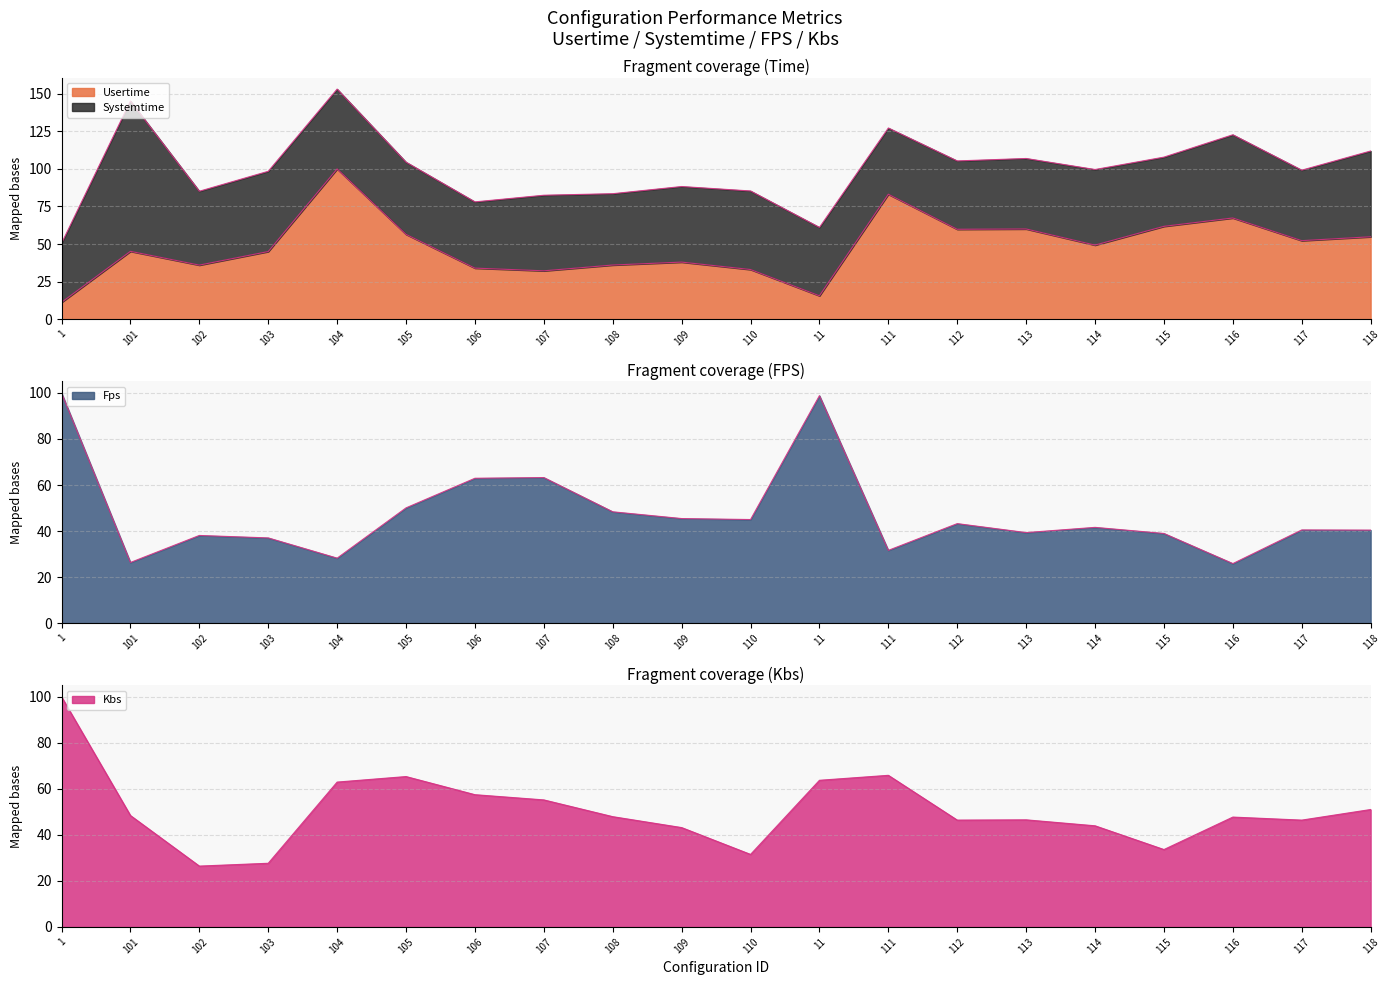

What is the label of the 2nd point from the left?

101